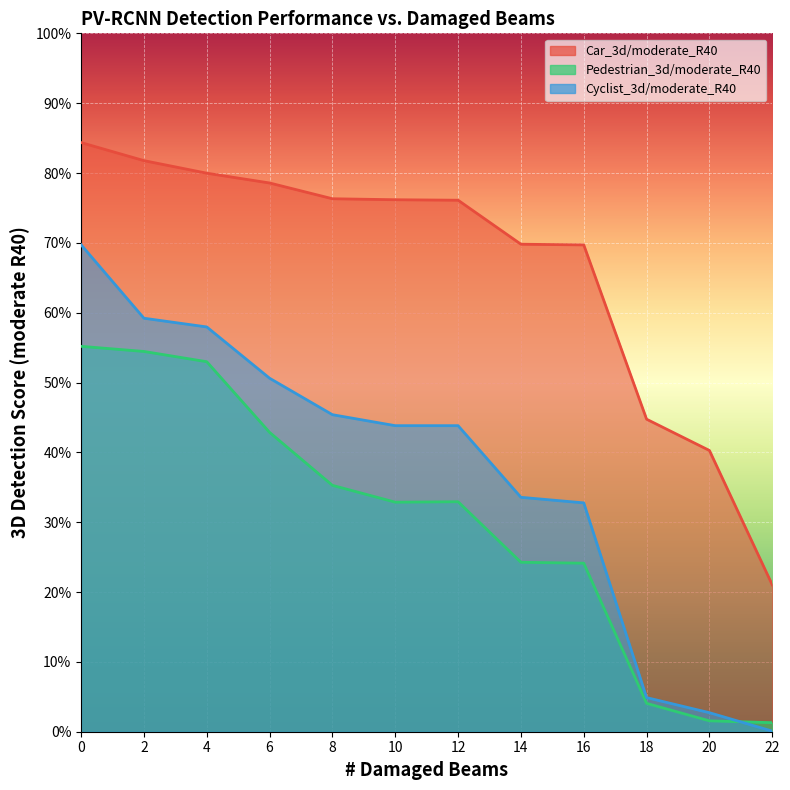

Rank the categories by Car_3d/moderate_R40 value from highest to lowest.

0, 2, 4, 6, 8, 10, 12, 14, 16, 18, 20, 22